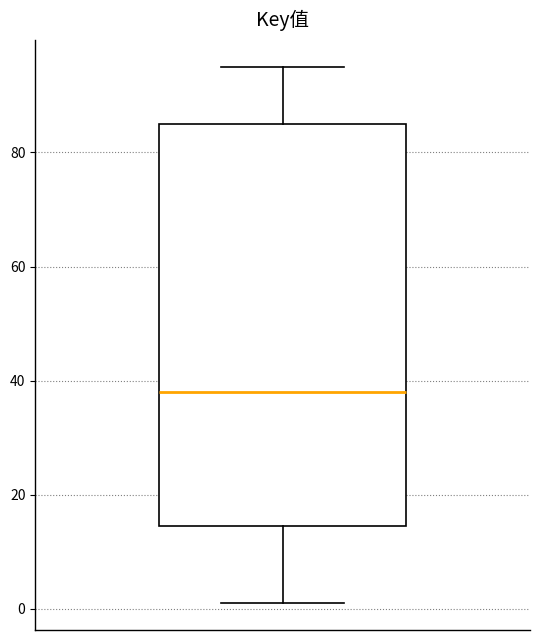

Transcribe this box plot: give where the median line is, the range the box spans, and where the two whiskers end, as read against the y-axis. The values are not printed on the chart, so give them approximately, as read against the axis.

median 38, box 14 to 86, whiskers 2 to 96